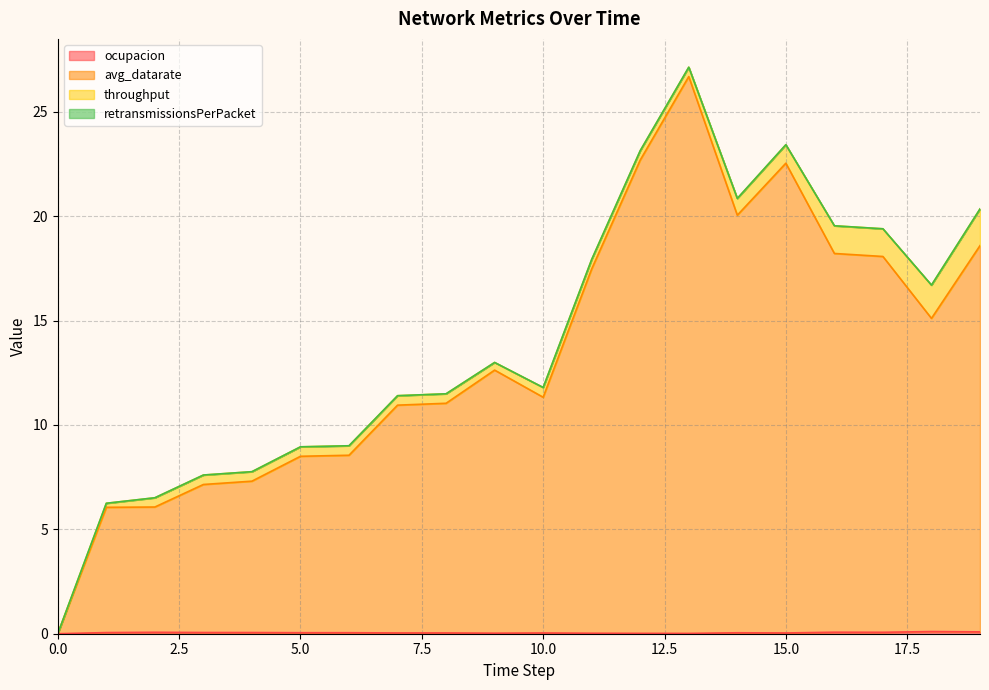

Is it true that ocupacion equals 0.0 at 10?

False